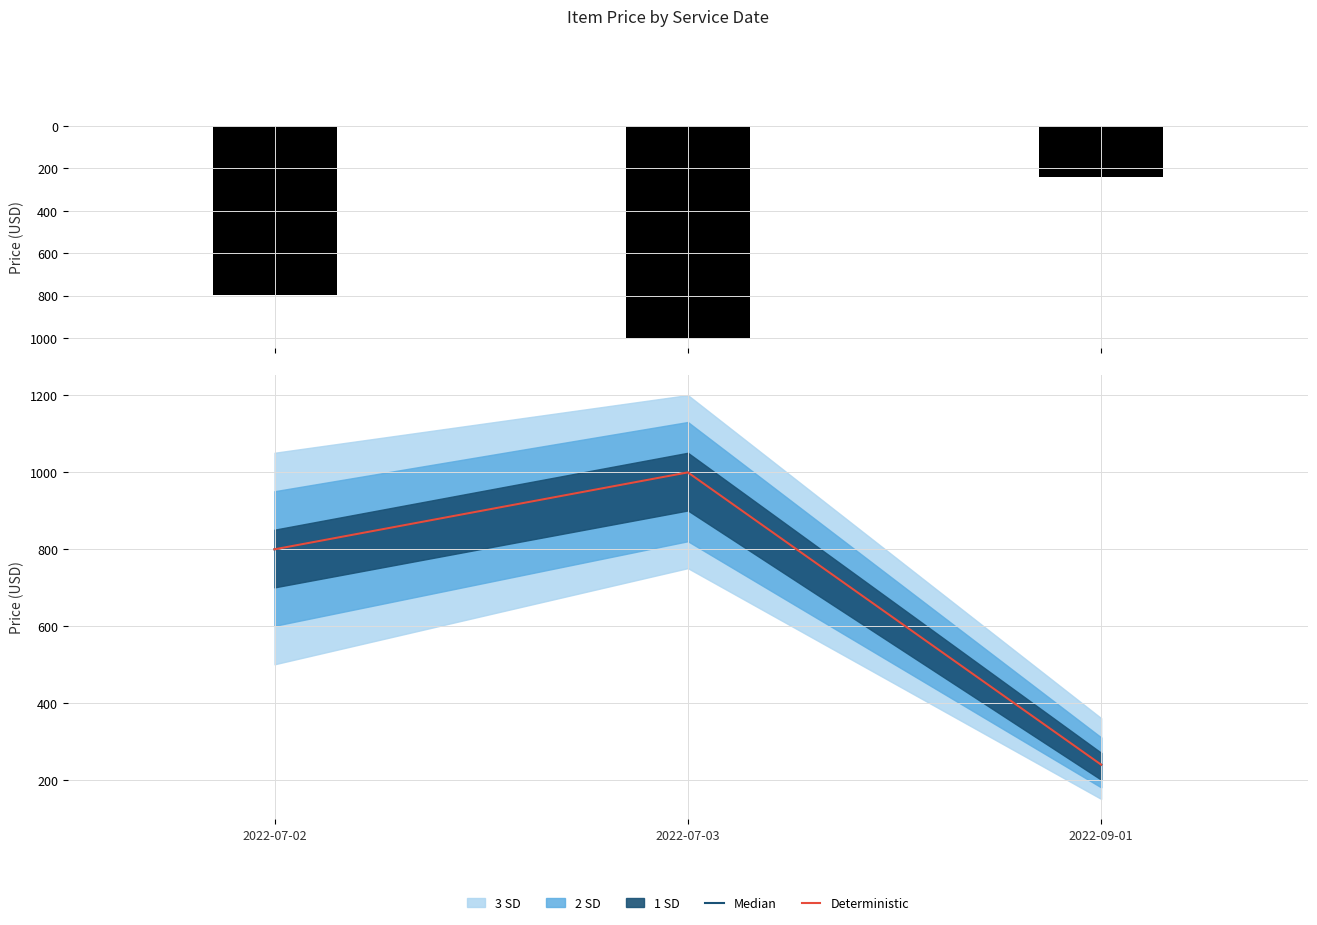

The ItemPrice series shows 258 at 2022-07-02. True or false?

False